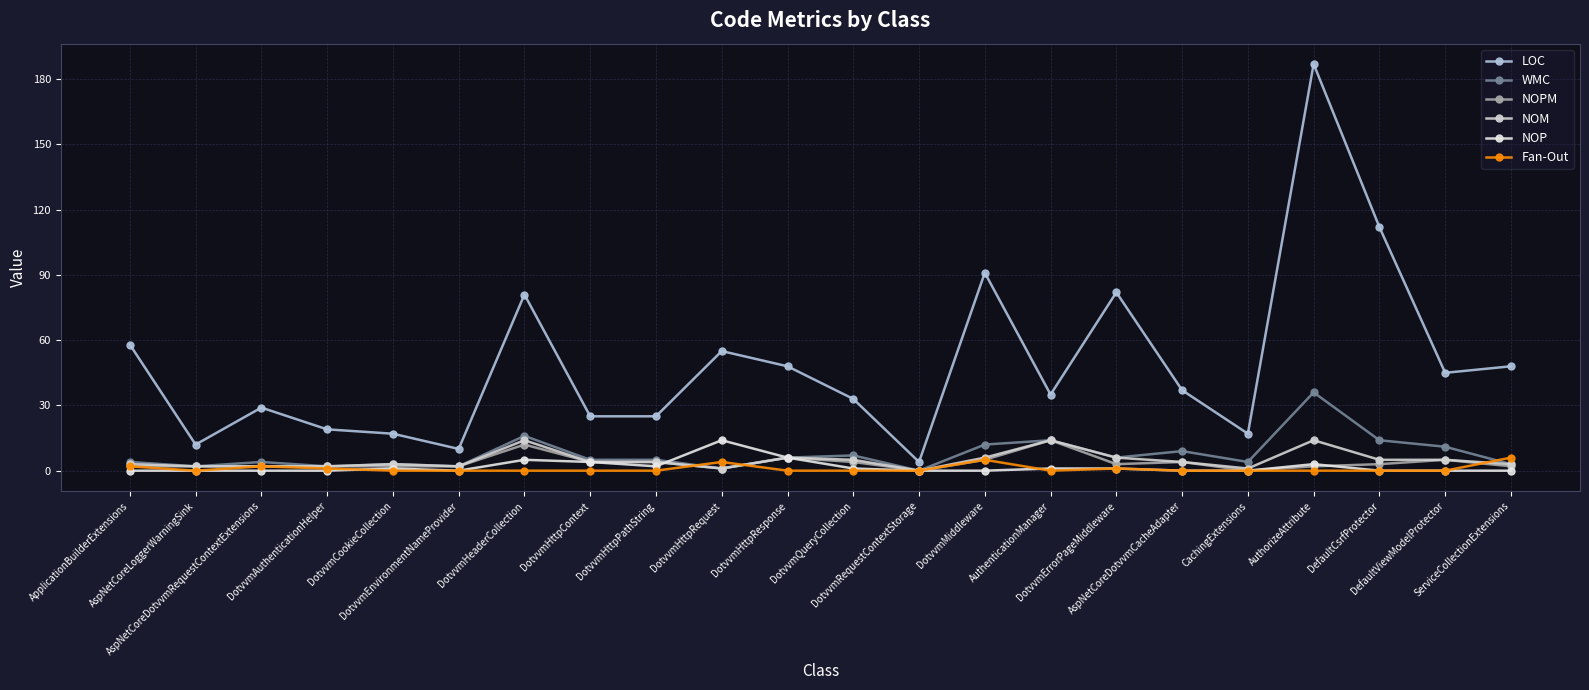

How many lines are shown in the chart?

6